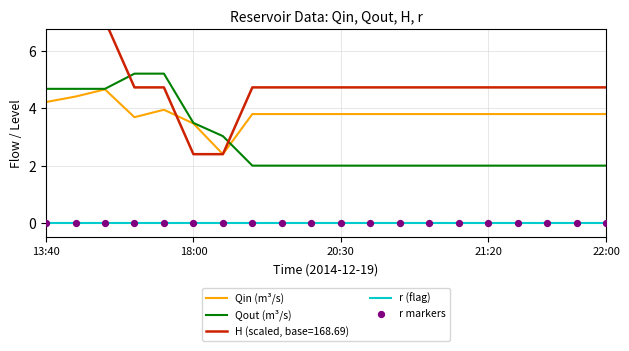

Is it true that Qin (m³/s) equals 3.5 at 18:00?

True